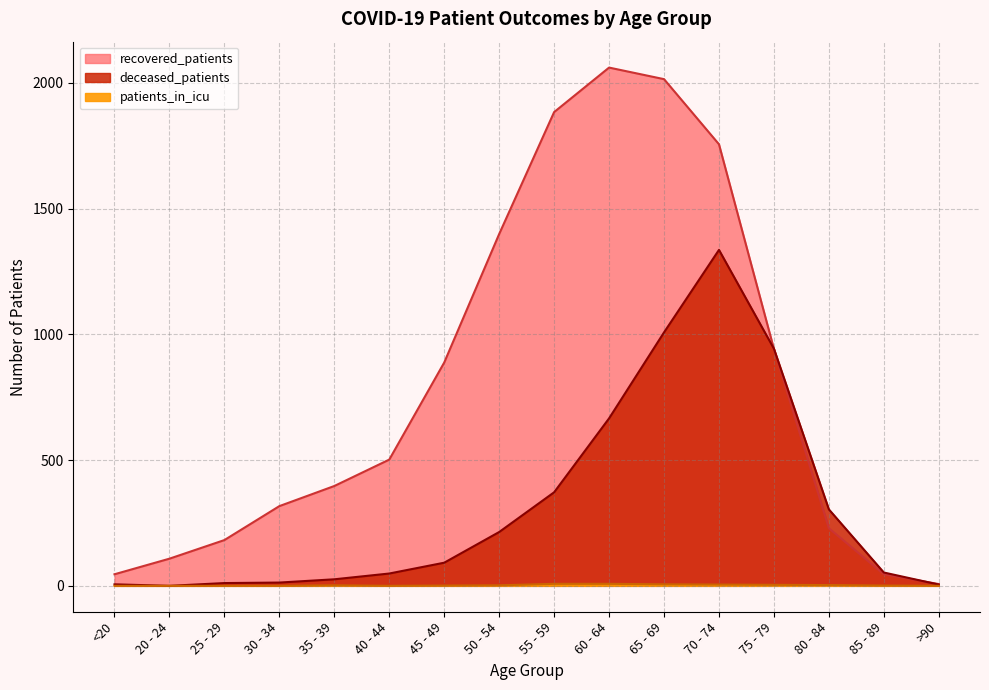

Reading left to right, list all the values displayed in this chart.

deceased_patients: 6	0	11	13	26	49	92	214	372	666	1008	1336	943	304	53	5
recovered_patients: 46	108	182	317	397	502	888	1399	1884	2061	2015	1756	942	229	46	7
patients_in_icu: 0	0	0	0	2	0	1	2	8	8	6	5	4	3	1	0